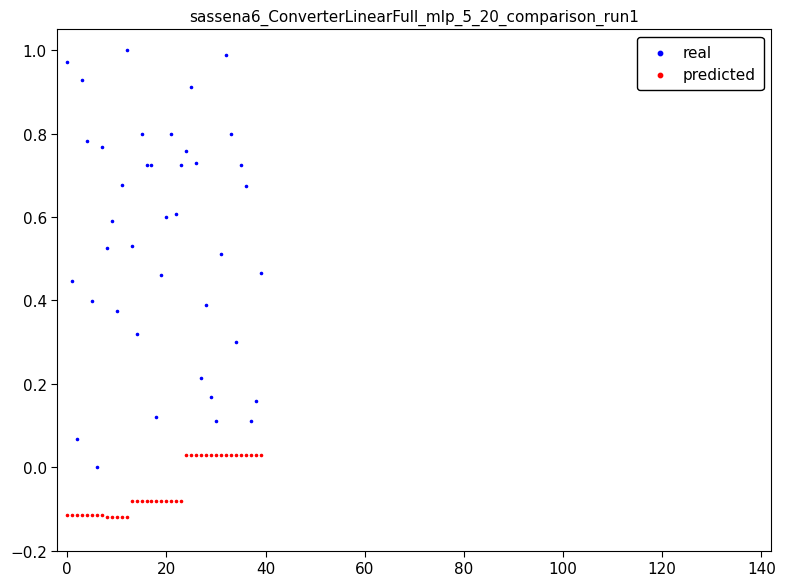

Which series contains the highest Y value?

real